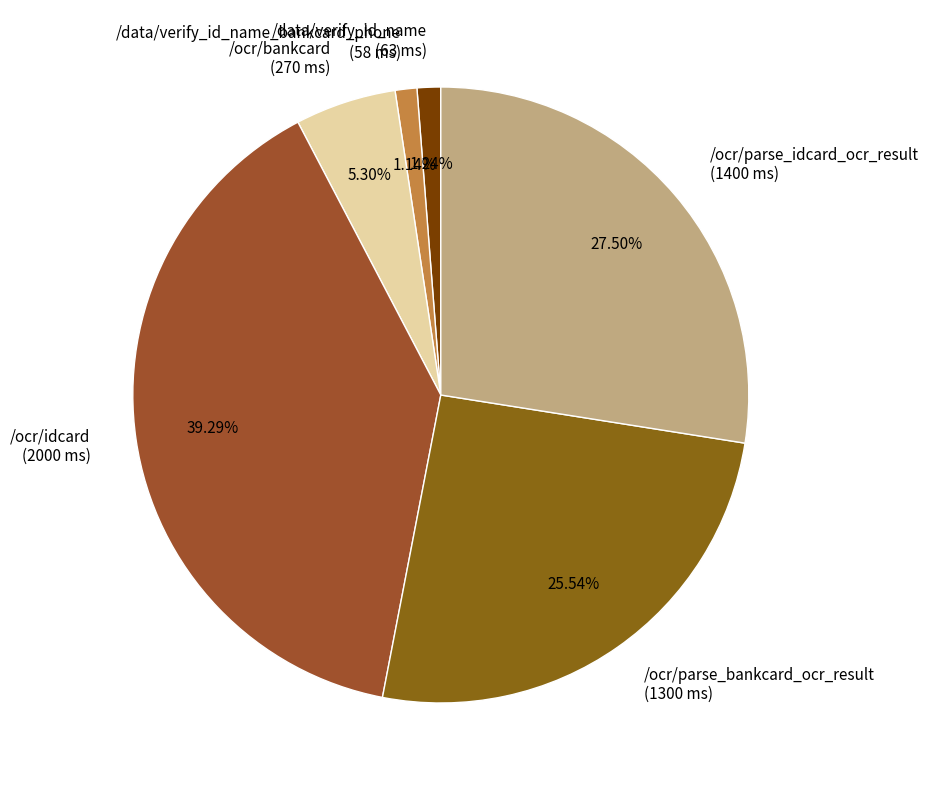

Is the sum of /data/verify_id_name (63 ms) and /ocr/bankcard (270 ms) greater than half?

No